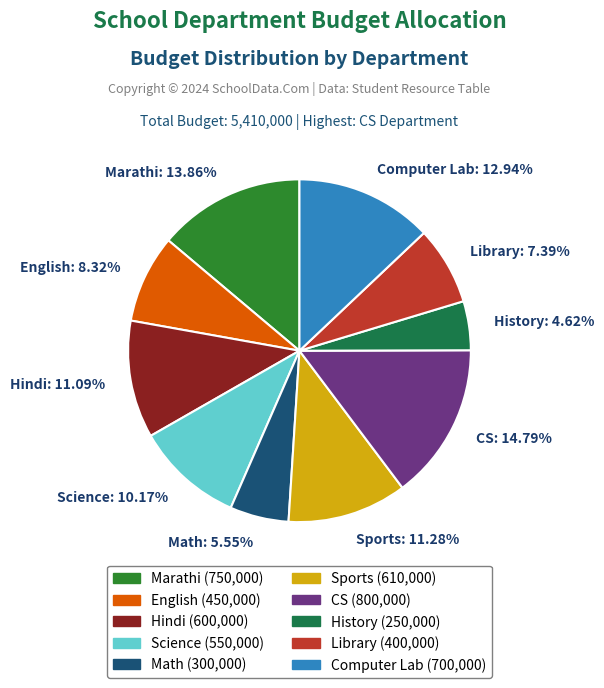

The Library slice represents 7% of the pie. True or false?

True